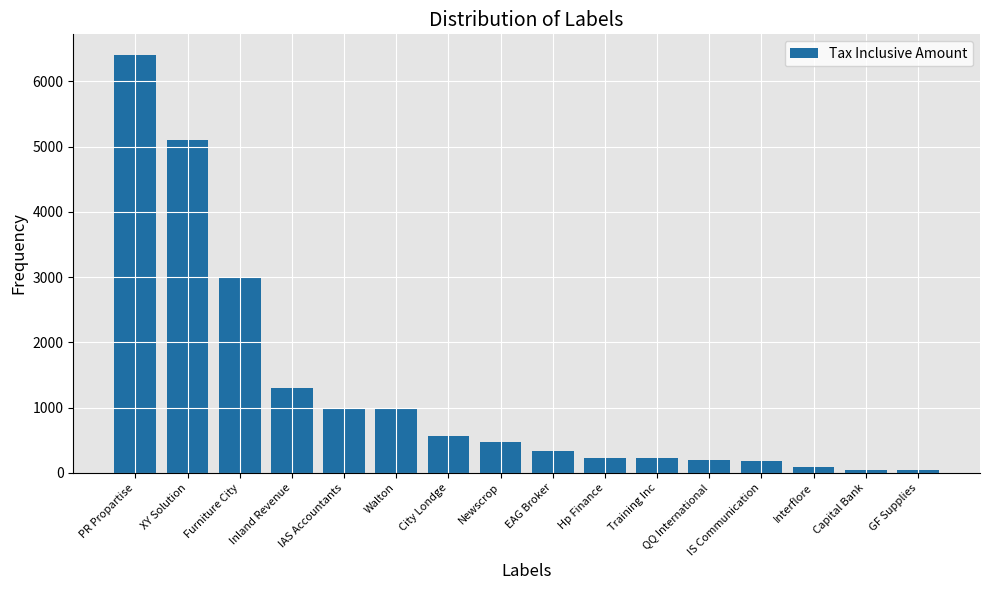

The value at City Londge is 563. True or false?

True